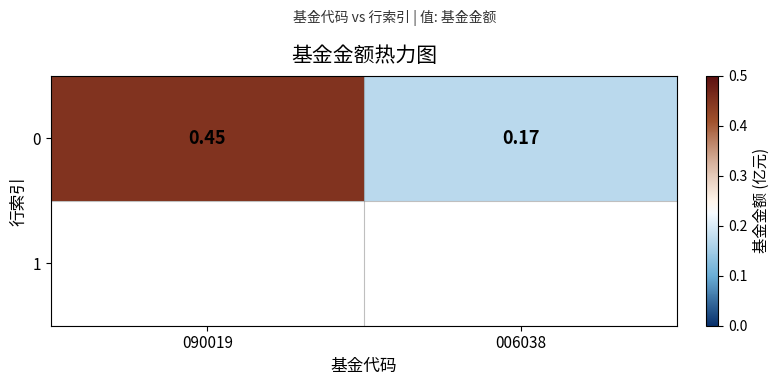

Count the values in the range 0 to 1.

2